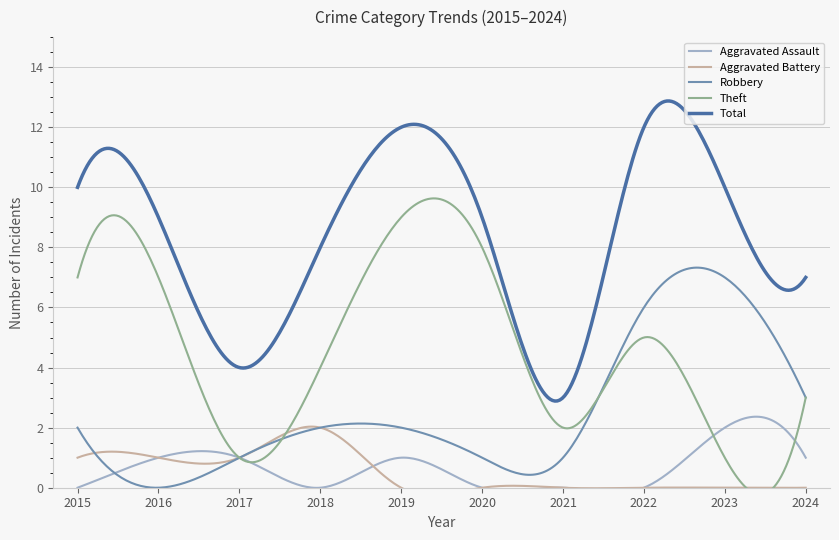

True or false: Aggravated Assault has a value of 1 at 2019.

True